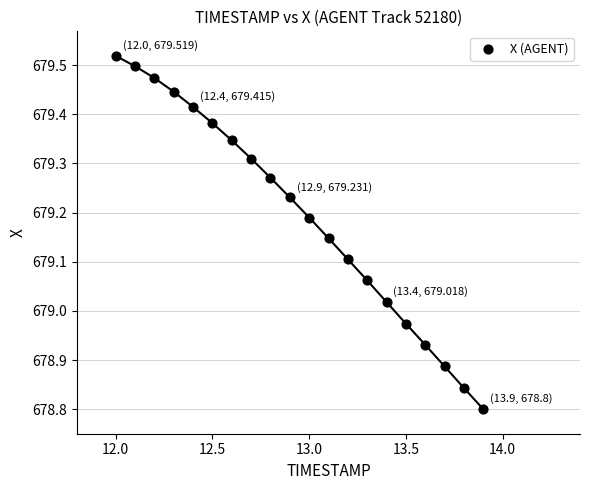

What is the range of Y values (max minus min)?

0.7